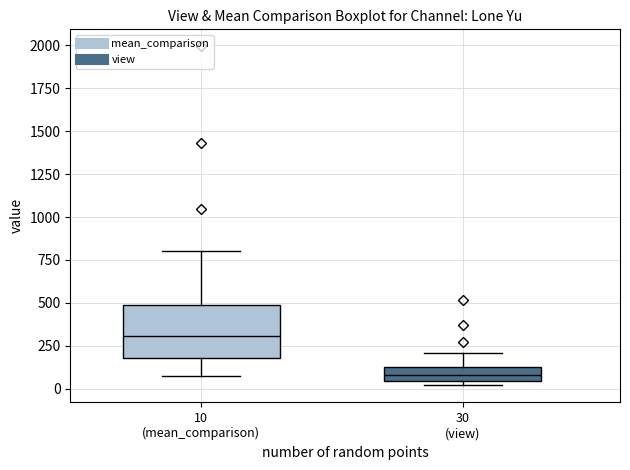

Which box is the tallest, from its lower edge to its upper edge?

10 (mean_comparison)